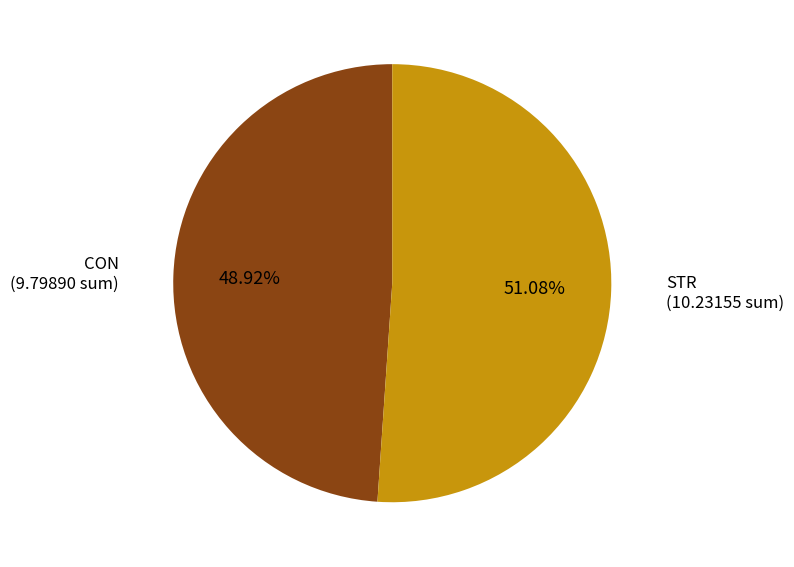

Is there a majority slice in this chart?

Yes